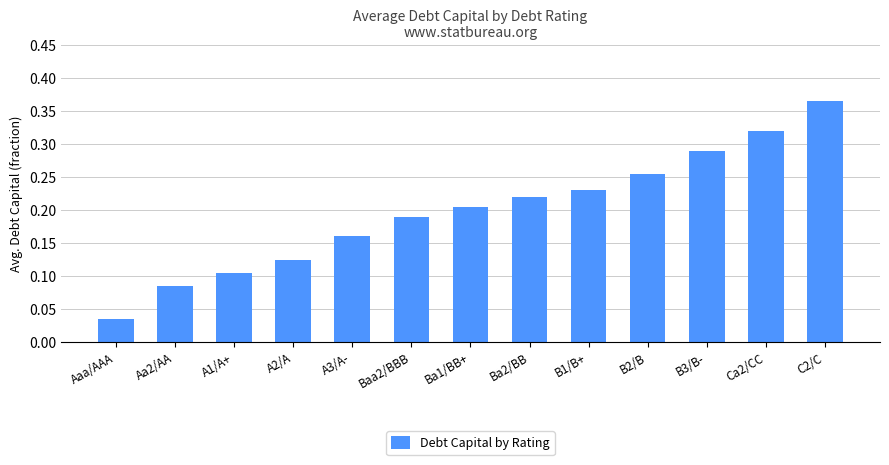

The chart shows a value of 0.3 at Baa2/BBB. True or false?

False